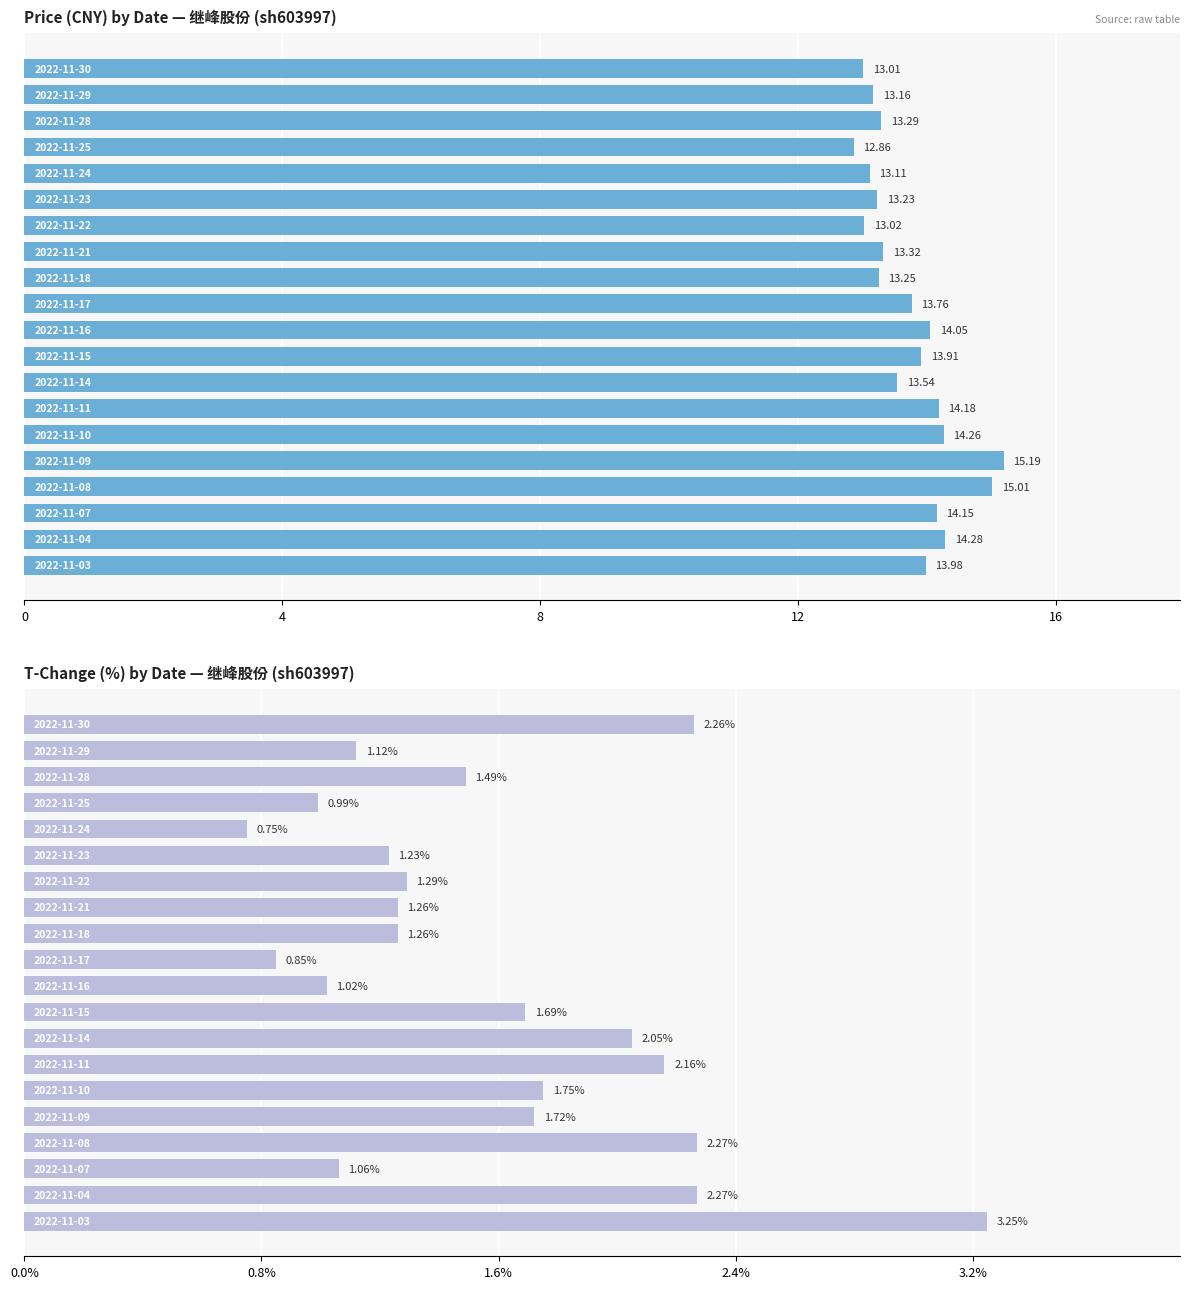

Is it true that t_change equals 3.1 at 13?

False